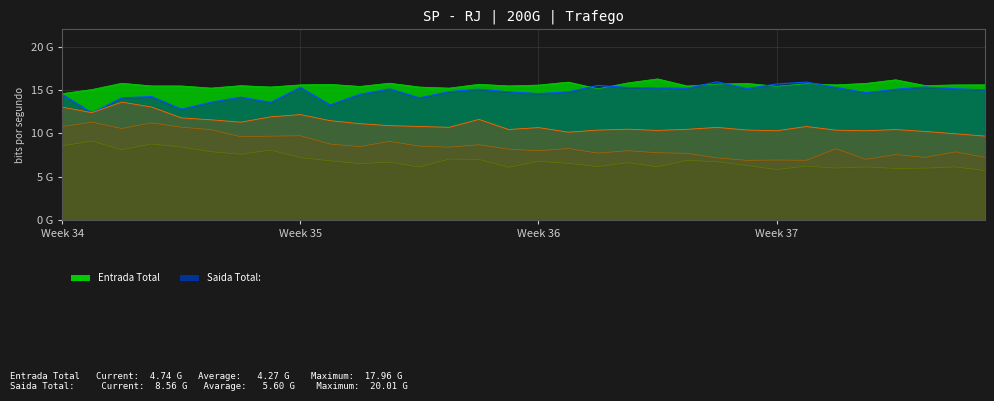

True or false: col_5 and col_2 cross at least once.

False